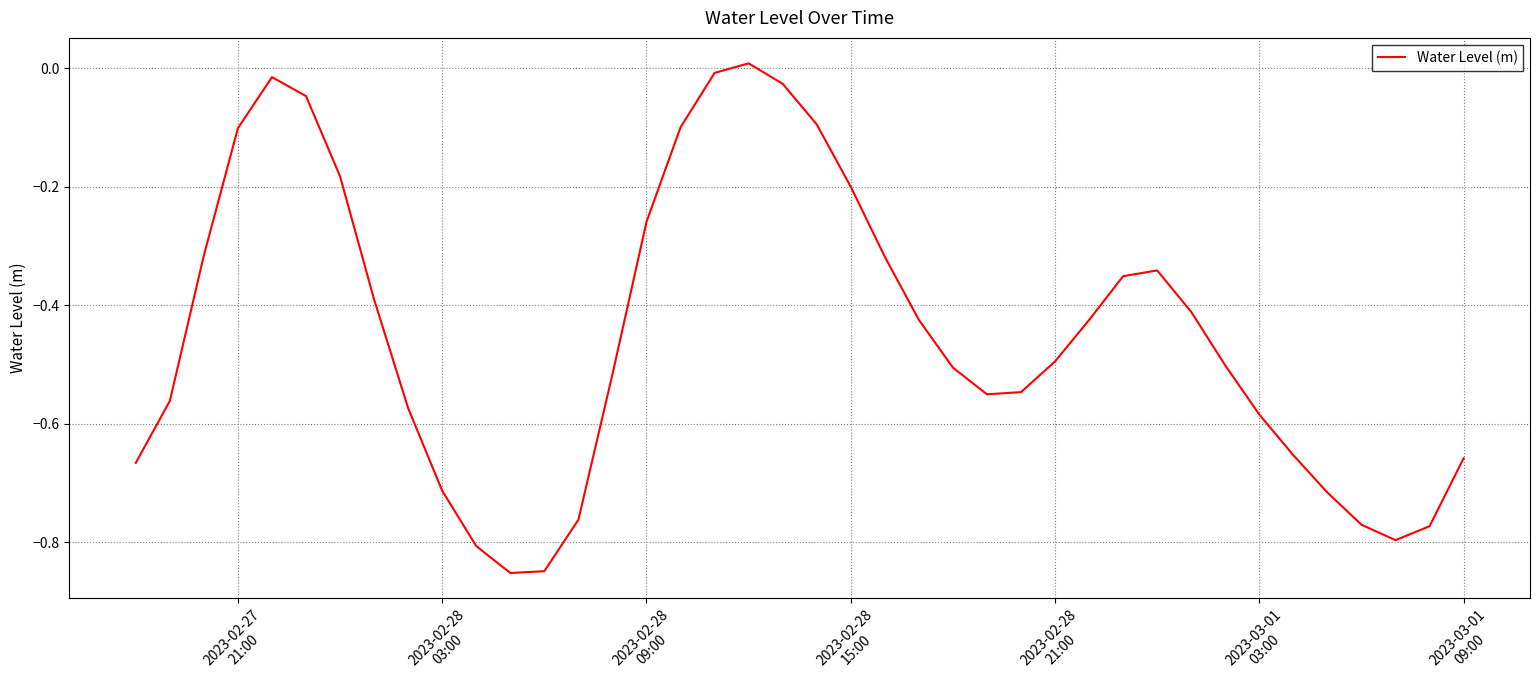

What is the sum of all values?

-17.8